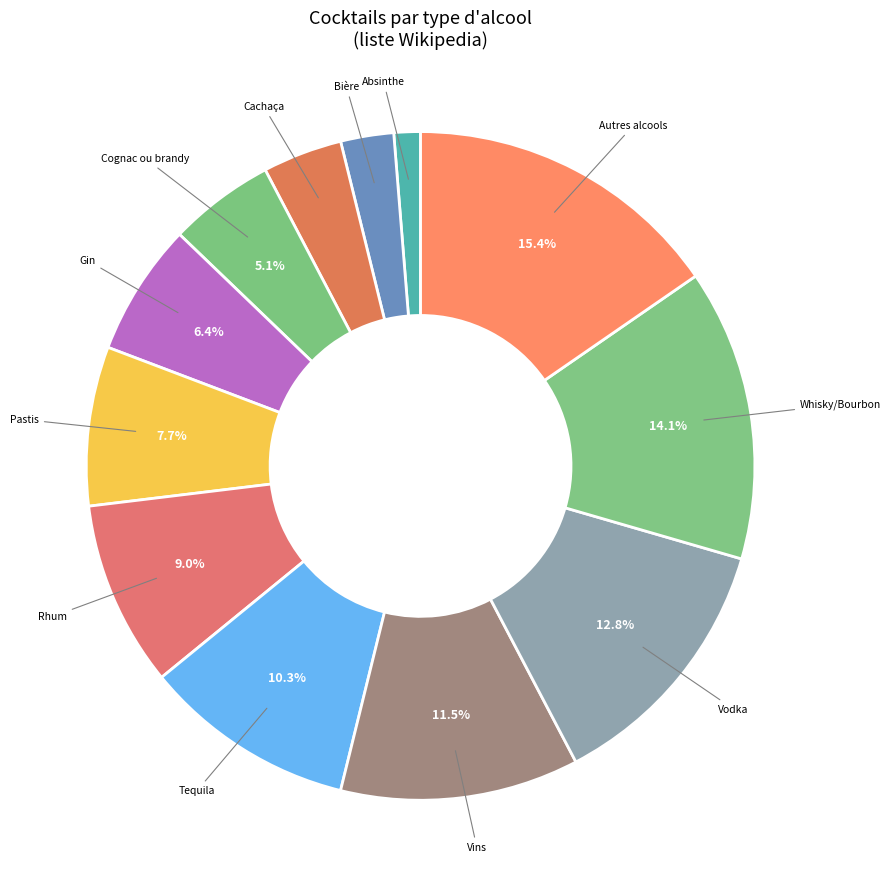

Count the number of slices in the pie.

12